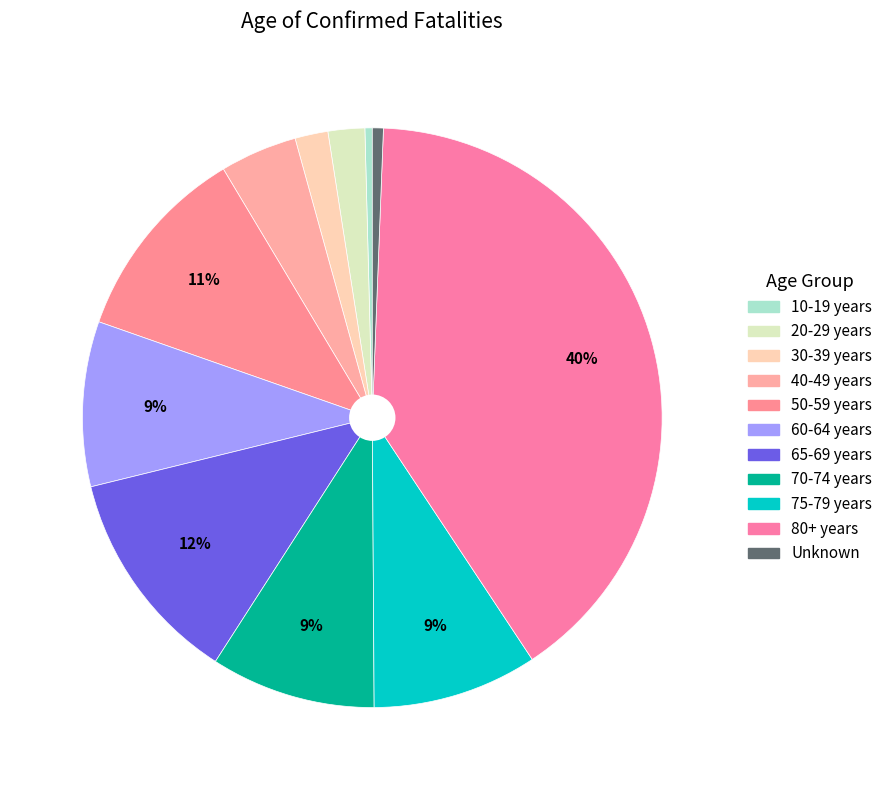

The 60-64 years slice represents 9% of the pie. True or false?

True